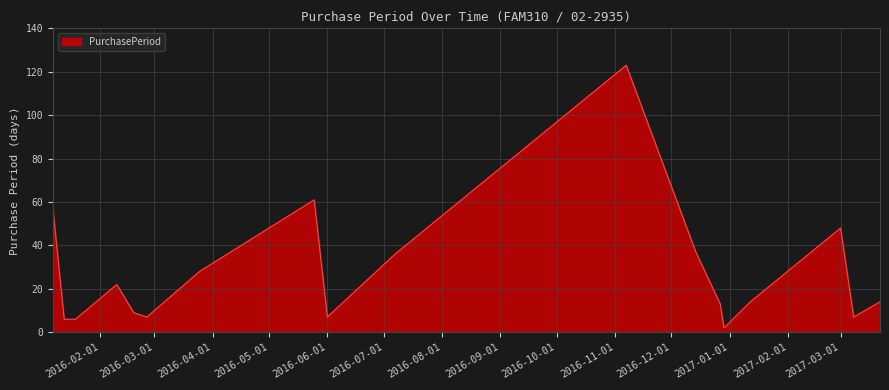

Does the chart display data point markers on the line(s)?

No